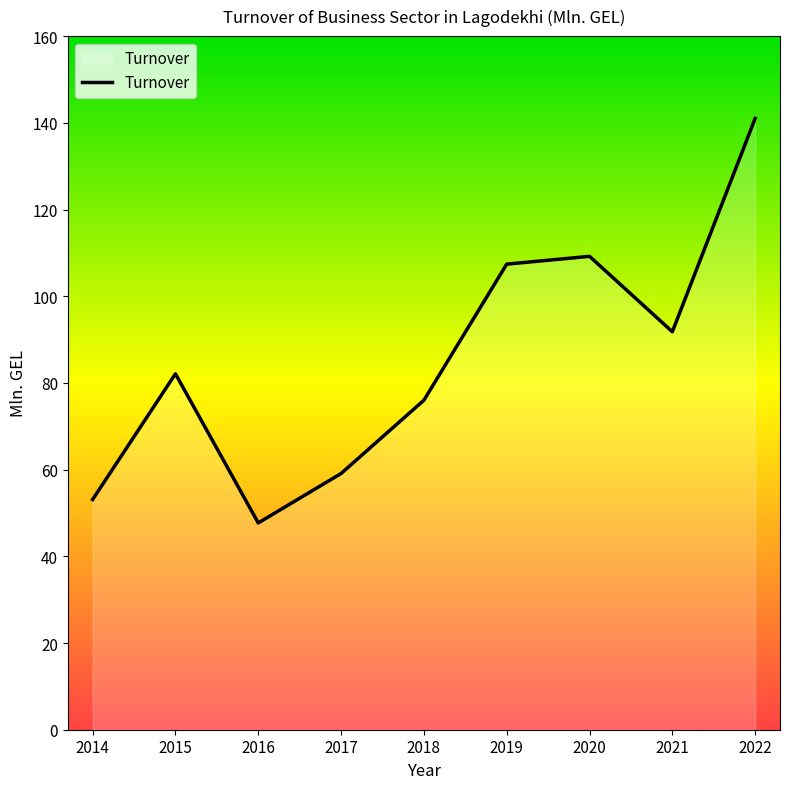

At which category does the chart reach its minimum across all series?

2016